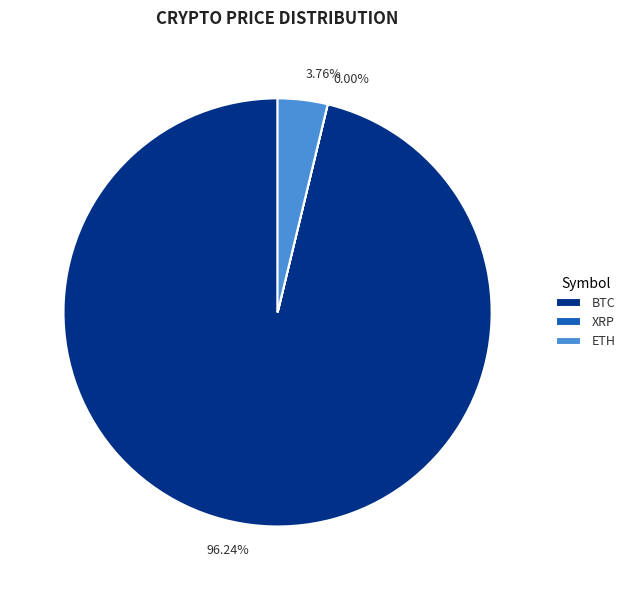

What is the majority slice?

BTC